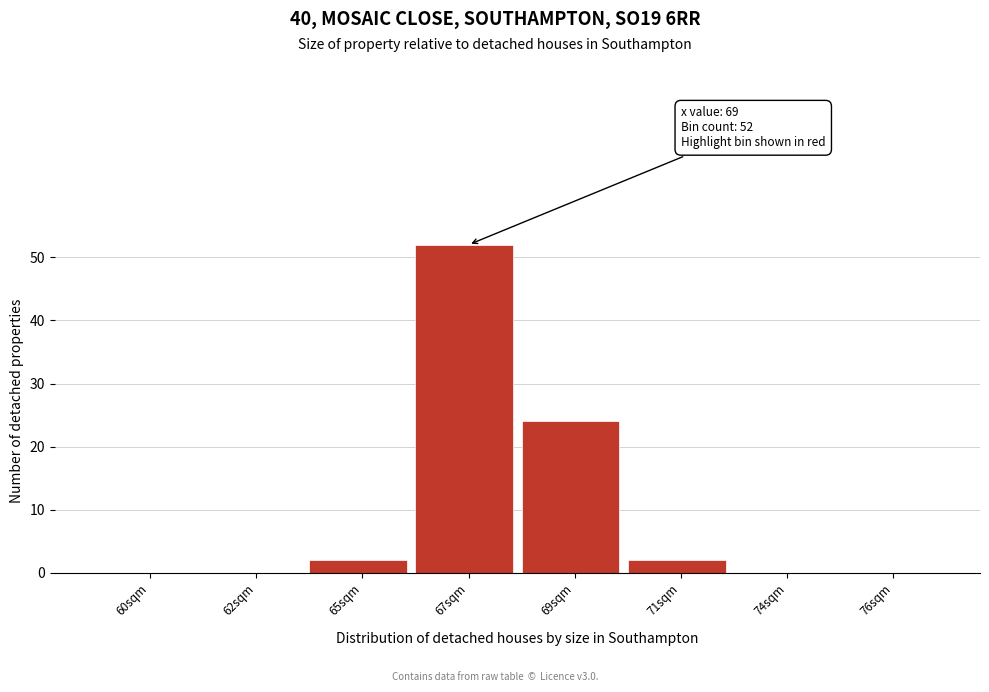

Reading left to right, what are all the values shown in this chart?

60sqm=0	62sqm=0	65sqm=2	67sqm=52	69sqm=24	71sqm=2	74sqm=0	76sqm=0